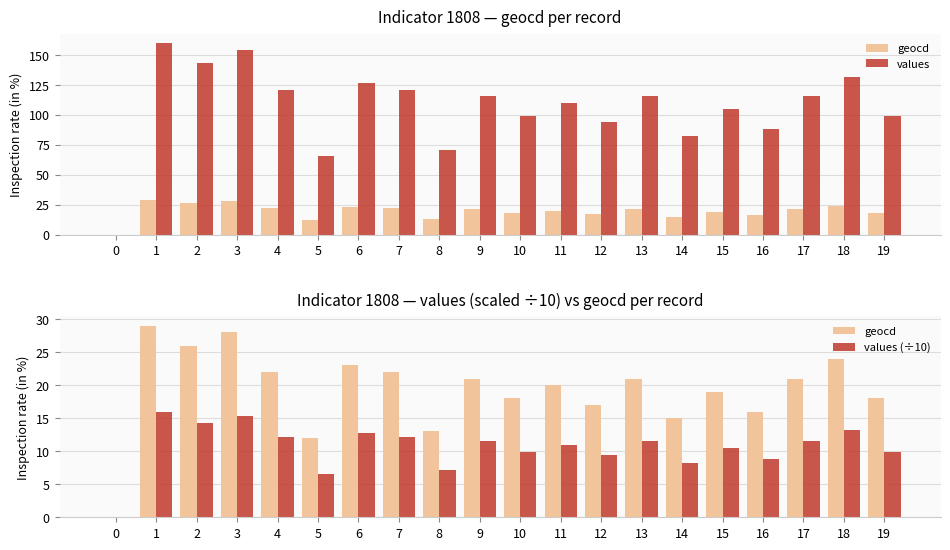

The geocd series shows 8.9 at 19. True or false?

False